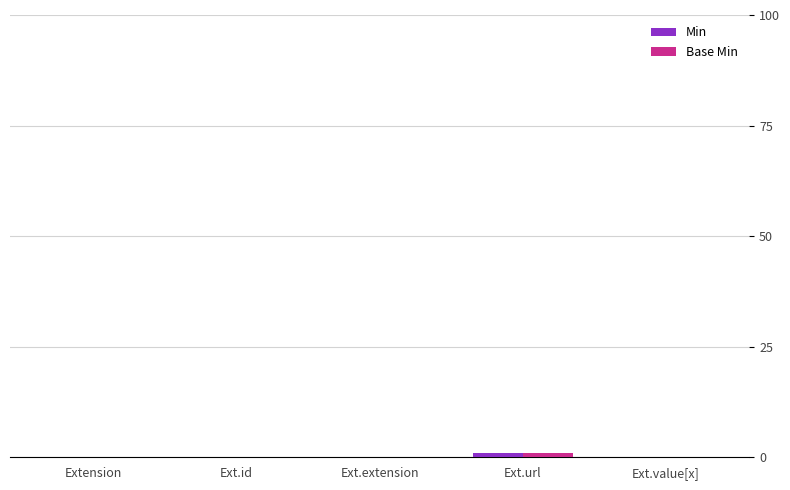

True or false: Base Min has a value of 0 at Ext.extension.

True